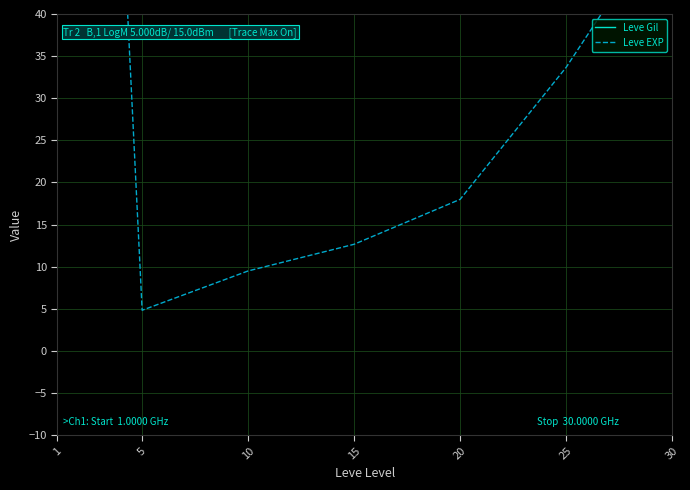

At which category is the sum across all series the highest?

10